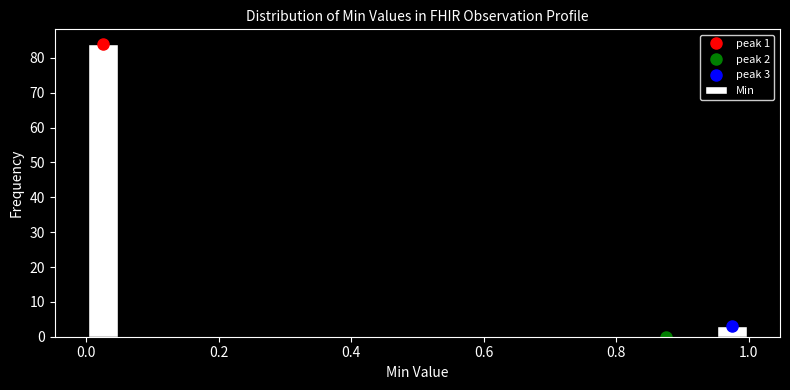

Read against the x-axis, roughly where is the centre of the tallest bar?

0.02